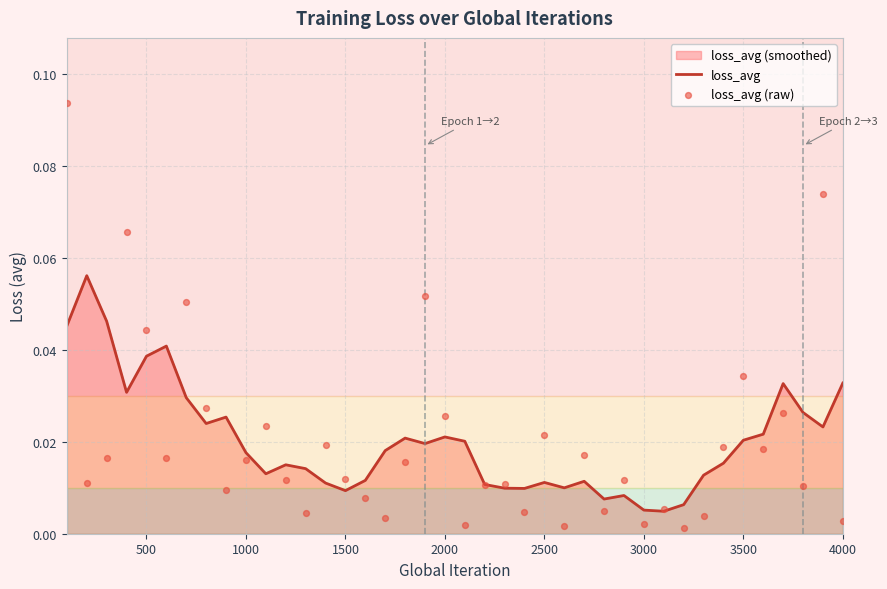

At how many categories does at least one series exceed 0?

40